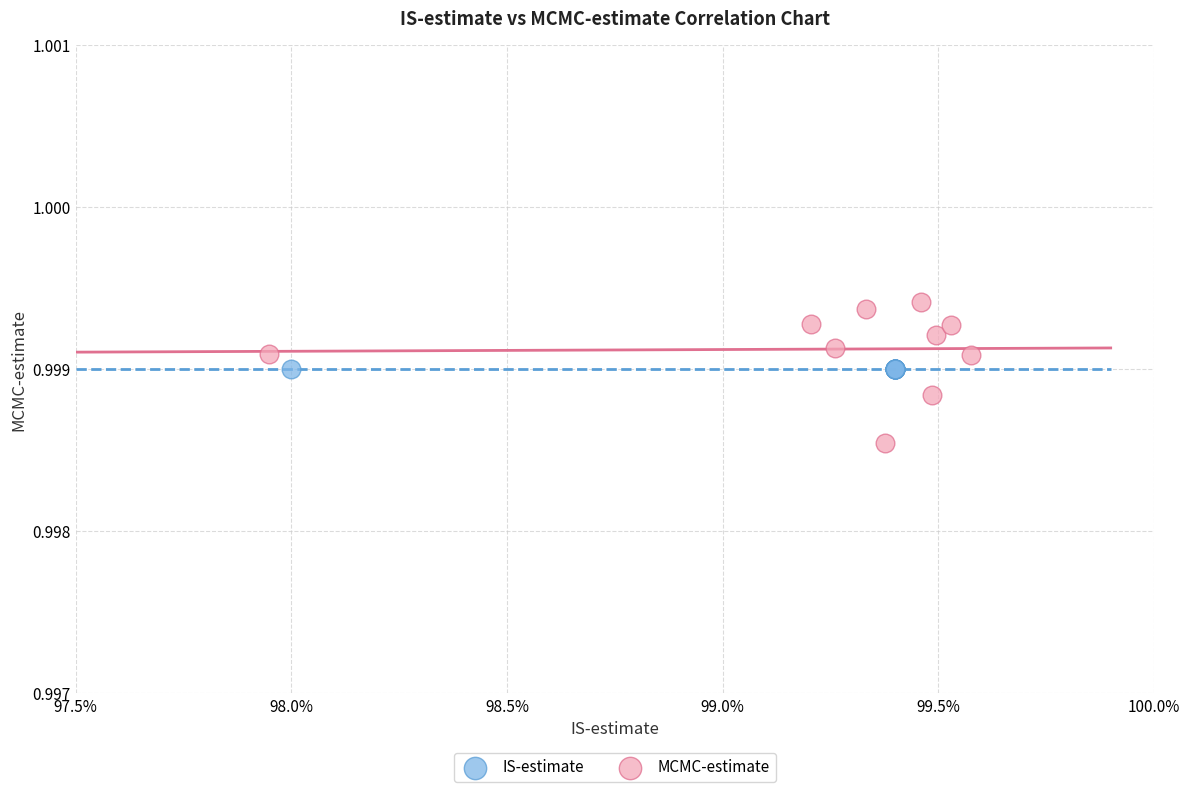

Which series contains the lowest Y value?

MCMC-estimate